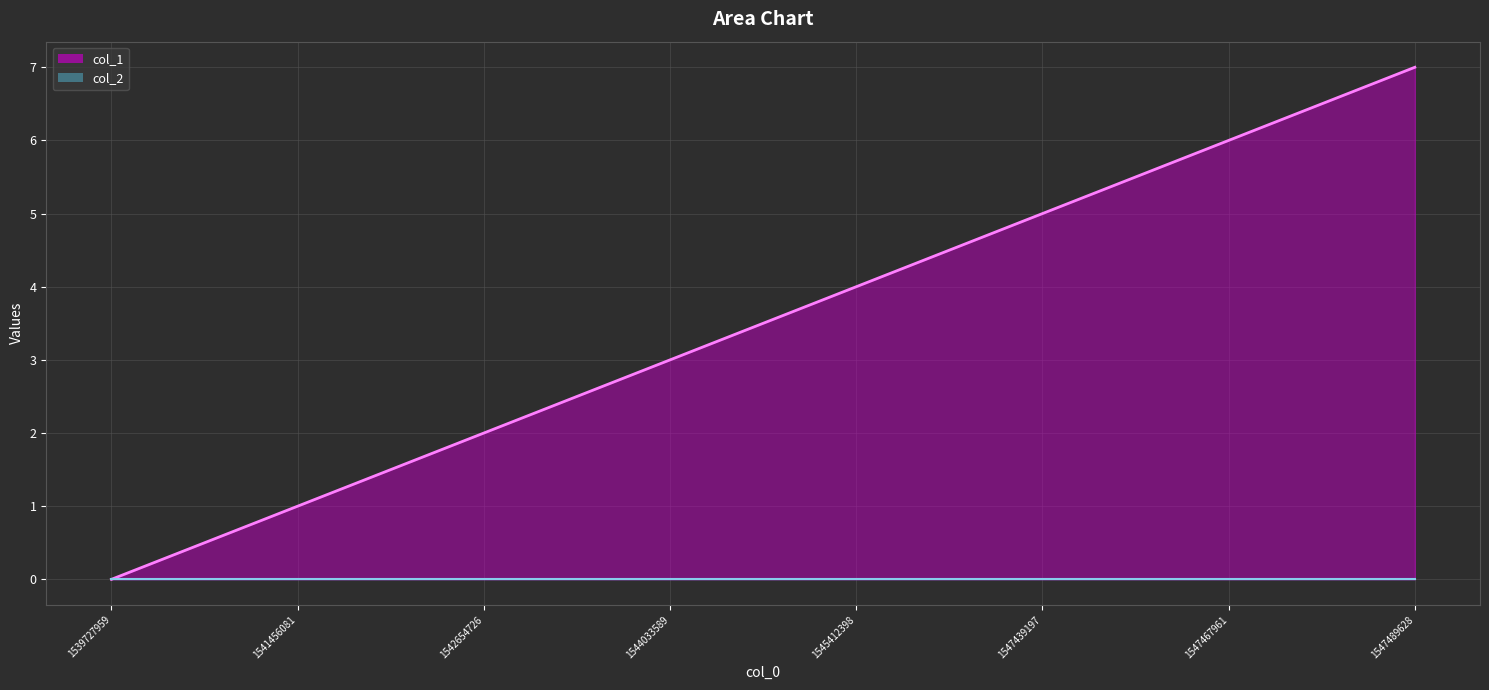

Approximately how many times larger is the value at 1547467961 compared to 1547489628?

0.9